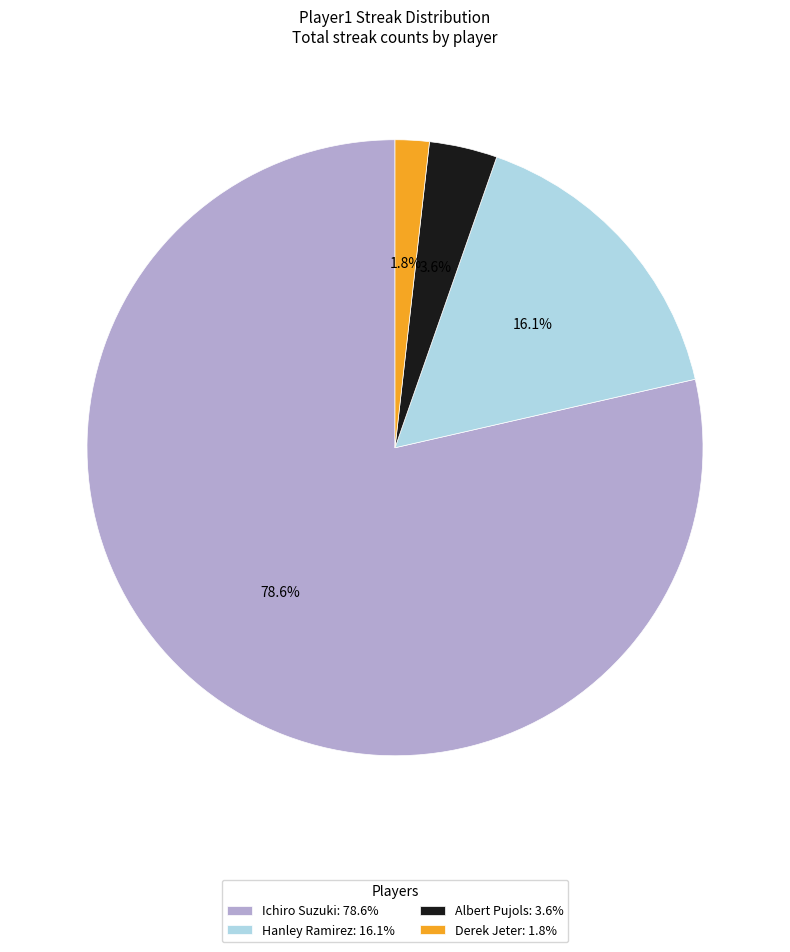

Approximately how many times larger is the value at Hanley Ramirez: 16.1% compared to Albert Pujols: 3.6%?

4.5